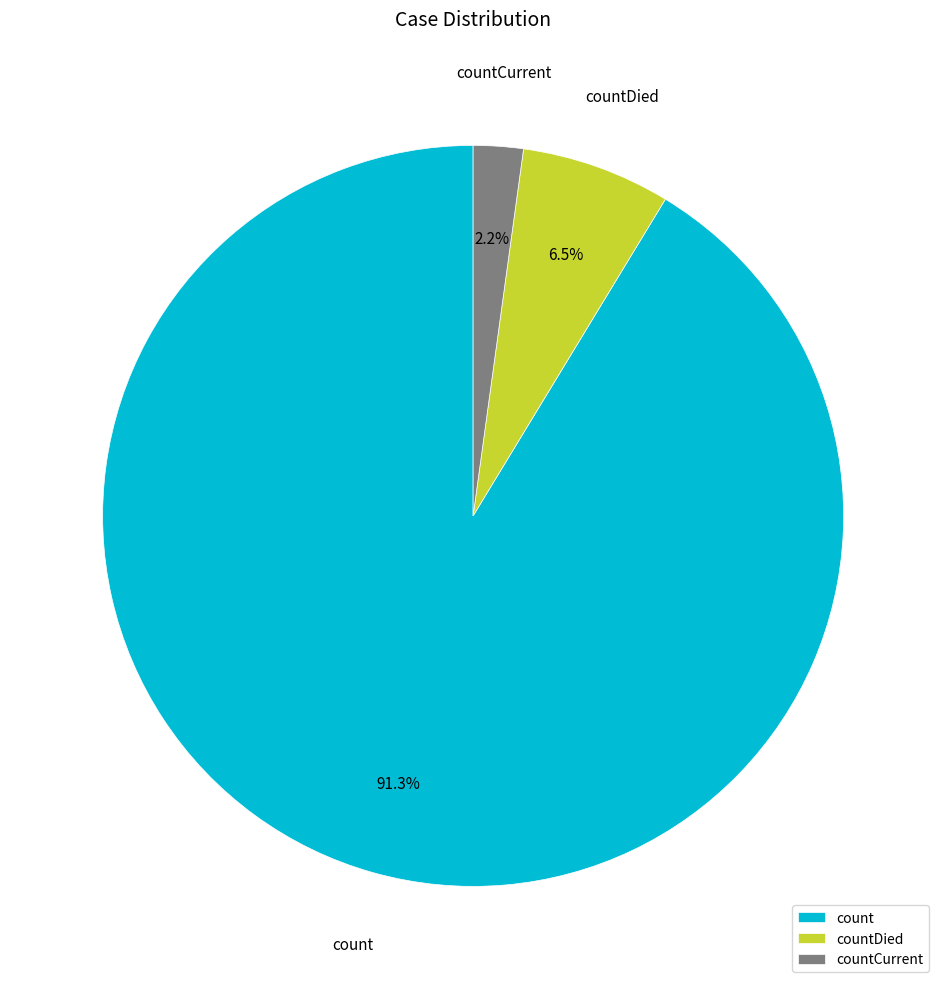

What percentage do count and countDied together represent?

97.8%